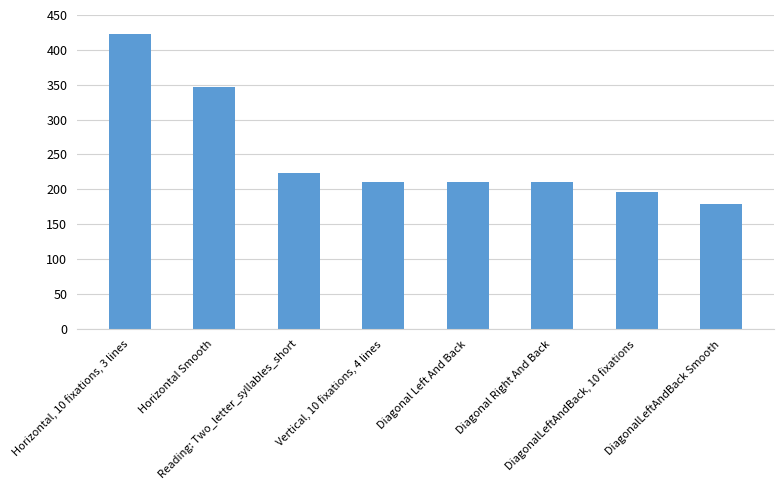

What is the label of the 5th bar from the right?

Vertical, 10 fixations, 4 lines